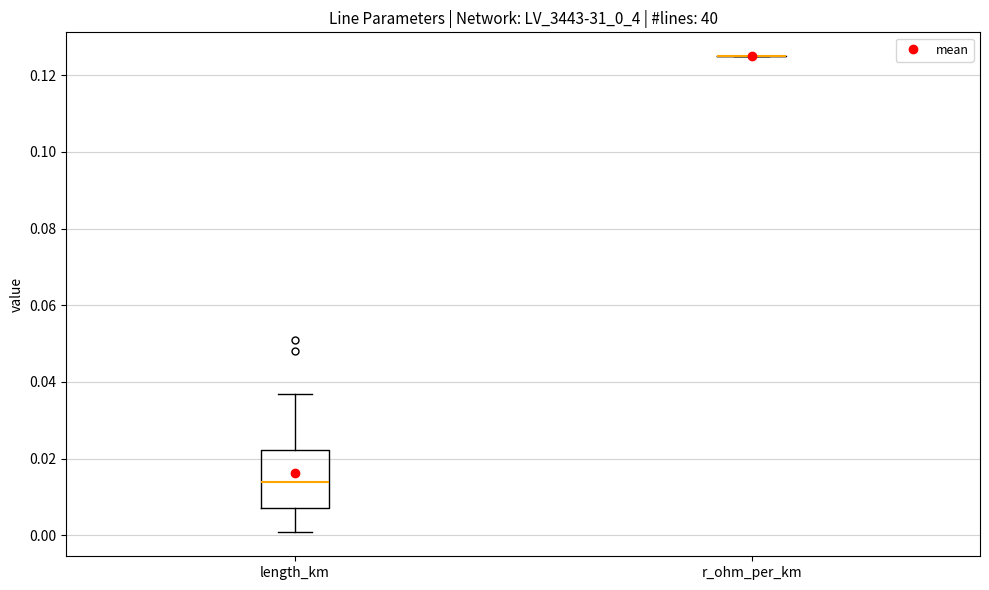

Which box is the tallest, from its lower edge to its upper edge?

length_km